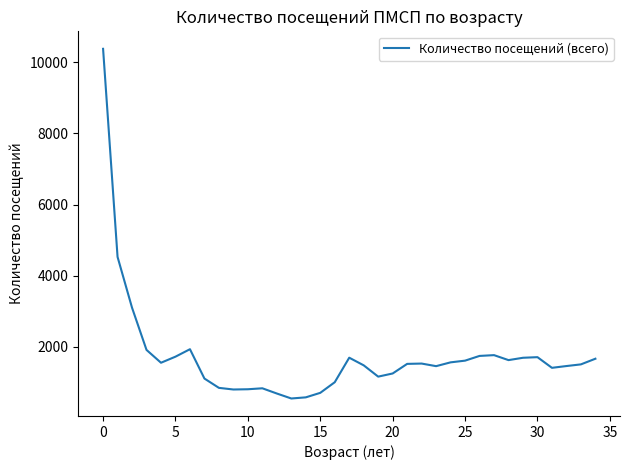

What is the difference between the second highest and minimum values?

3984